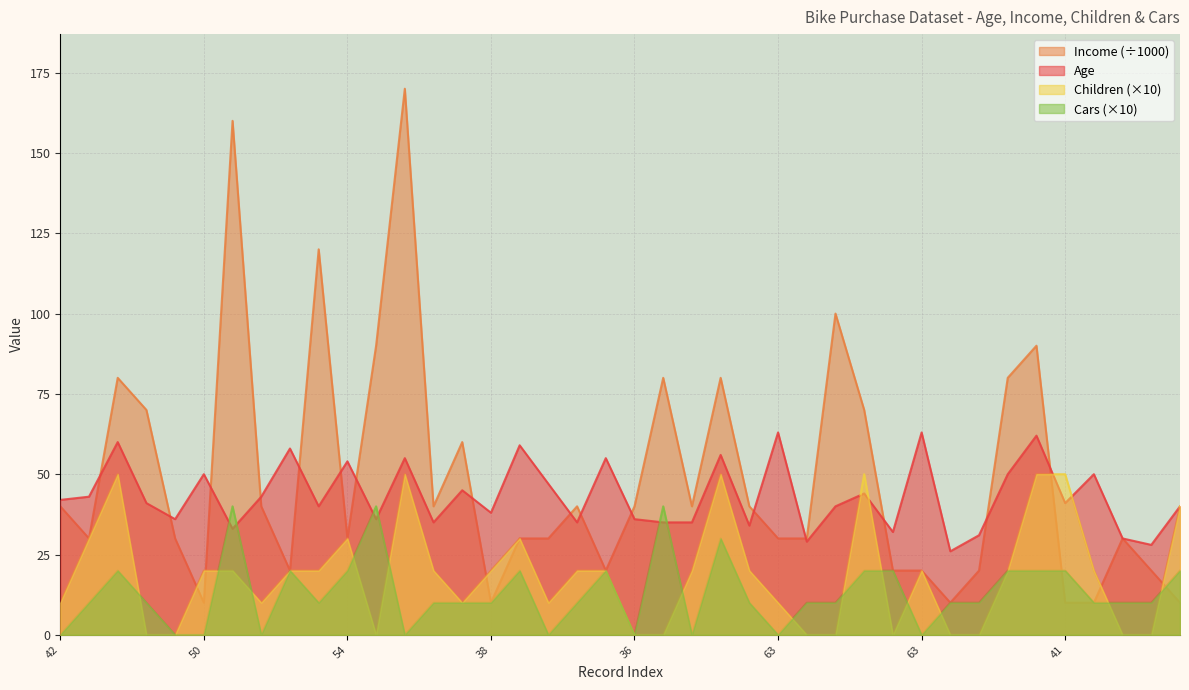

What are all the series names shown in the legend?

Income (÷1000), Age, Children (×10), Cars (×10)